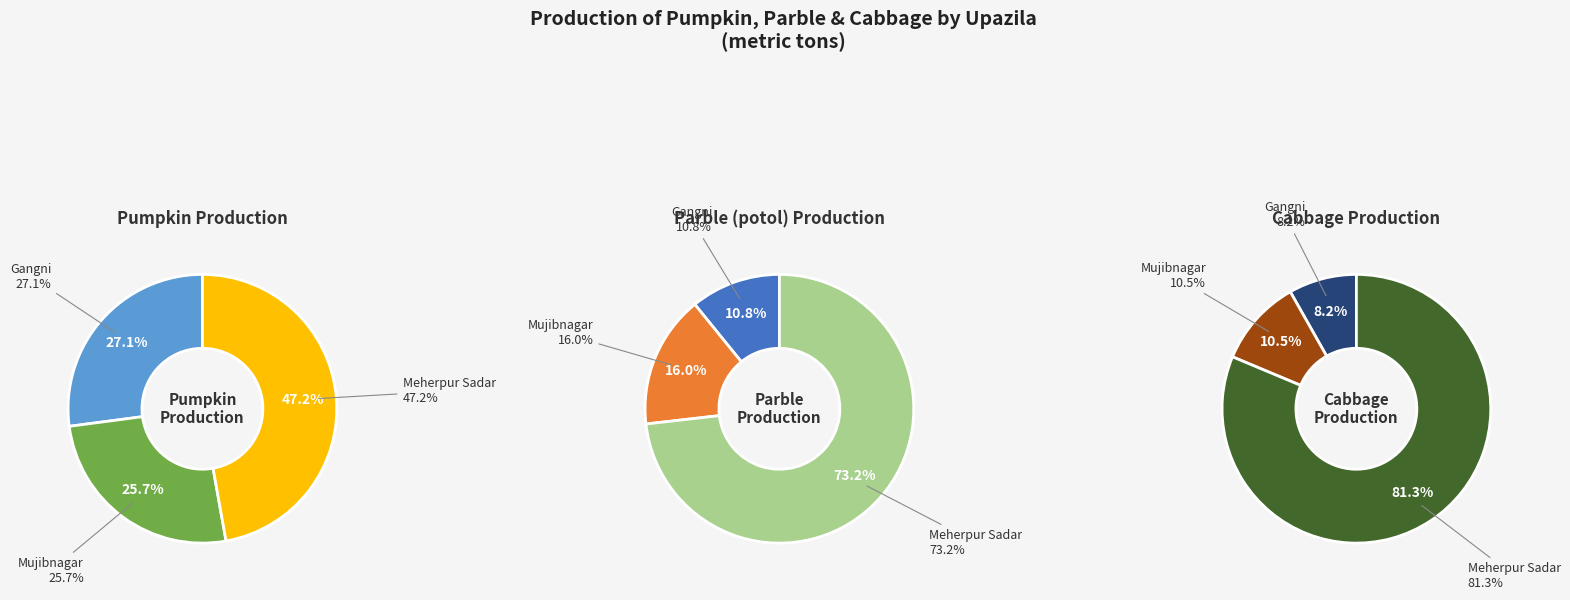

What percentage is the Mujibnagar slice, to the nearest percent?

16%